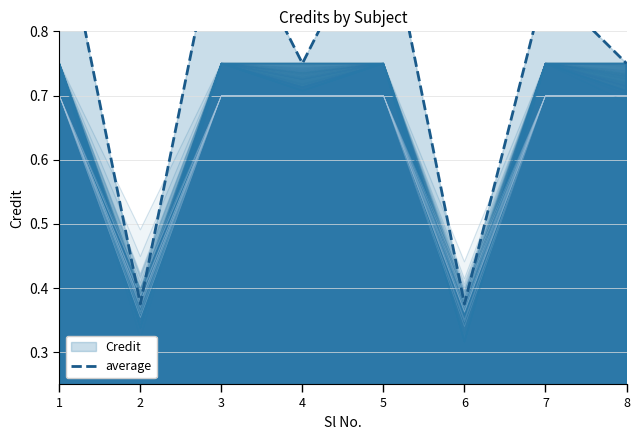

Is it true that the value at 6 is 0.4?

True